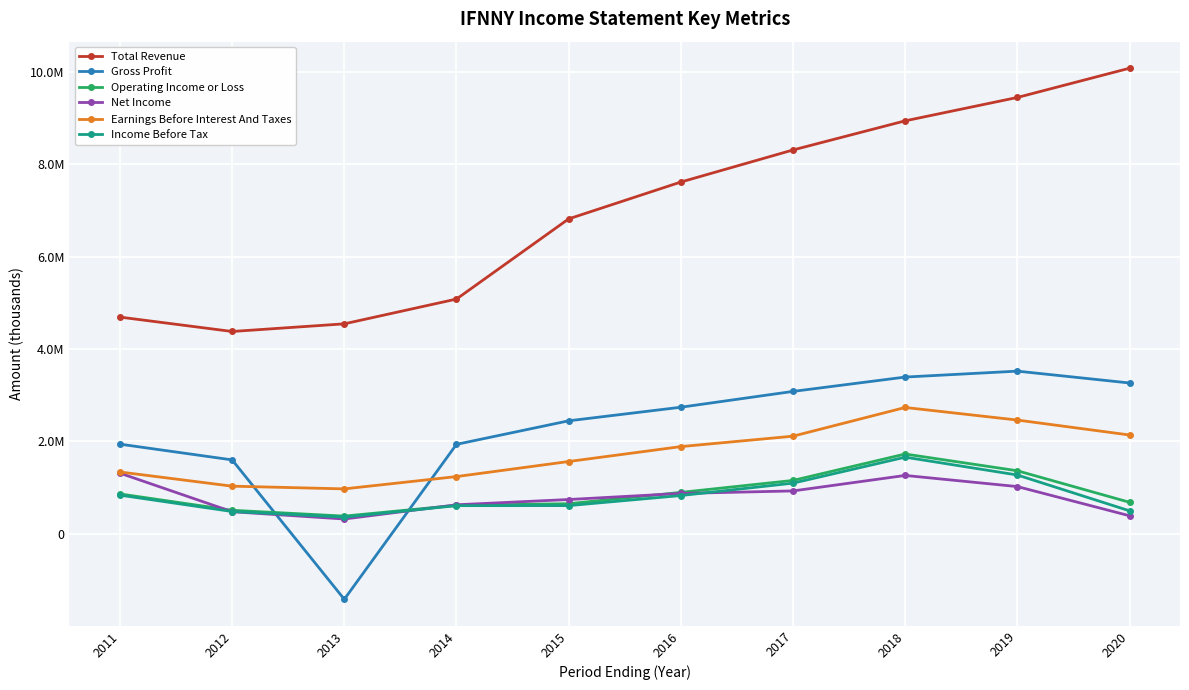

True or false: Income Before Tax has a value of 1825480 at 2017.

False